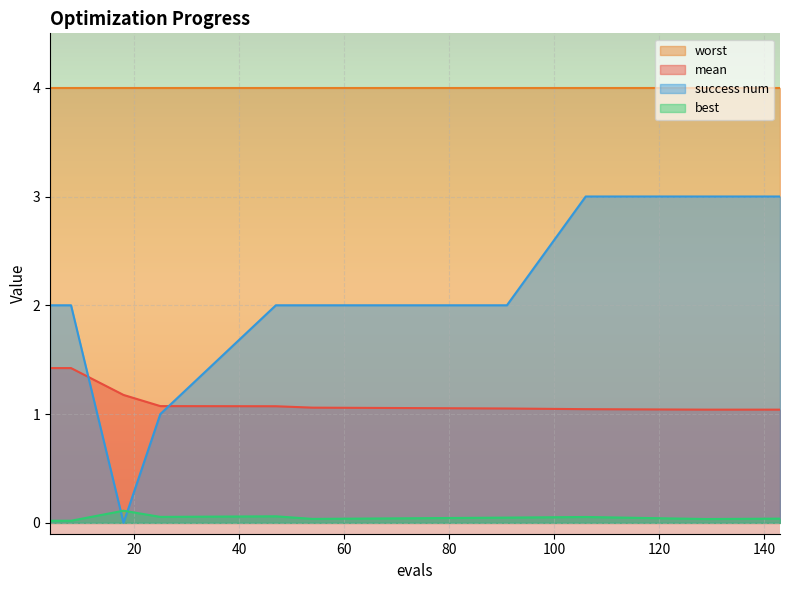

True or false: mean has more than 0 points higher than both neighbors.

False